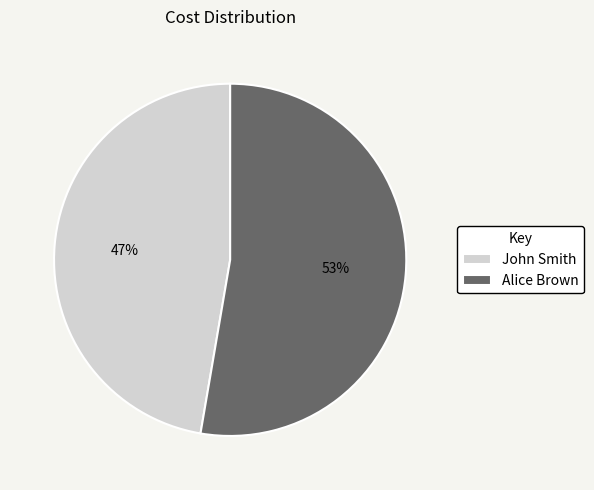

The John Smith slice represents 47% of the pie. True or false?

True